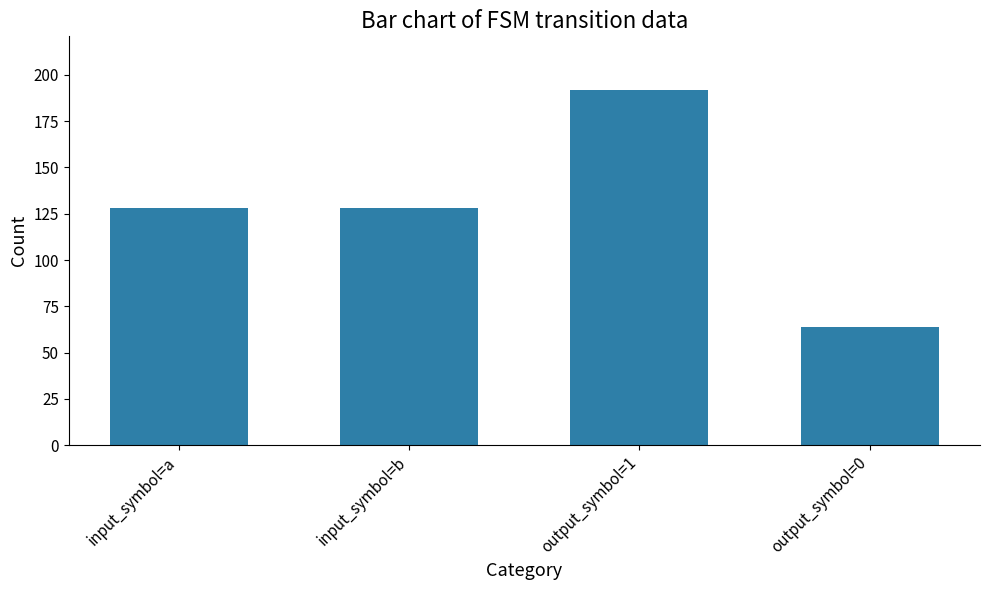

What is the greatest value displayed?

192